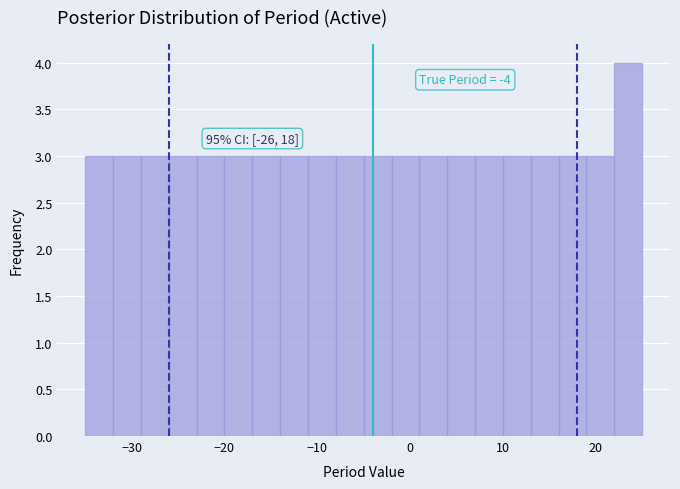

Around what value on the x-axis is the tallest bar? Give the approximate position of its centre, as read against the axis.

24